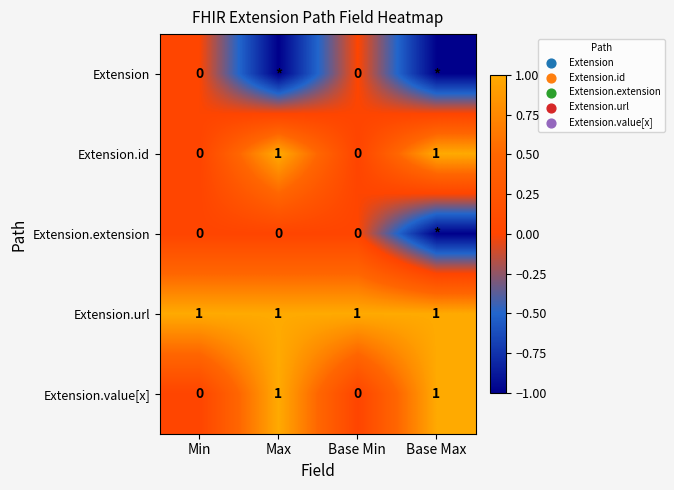

Count the Extension.value[x] values in the range 0 to 1.

4